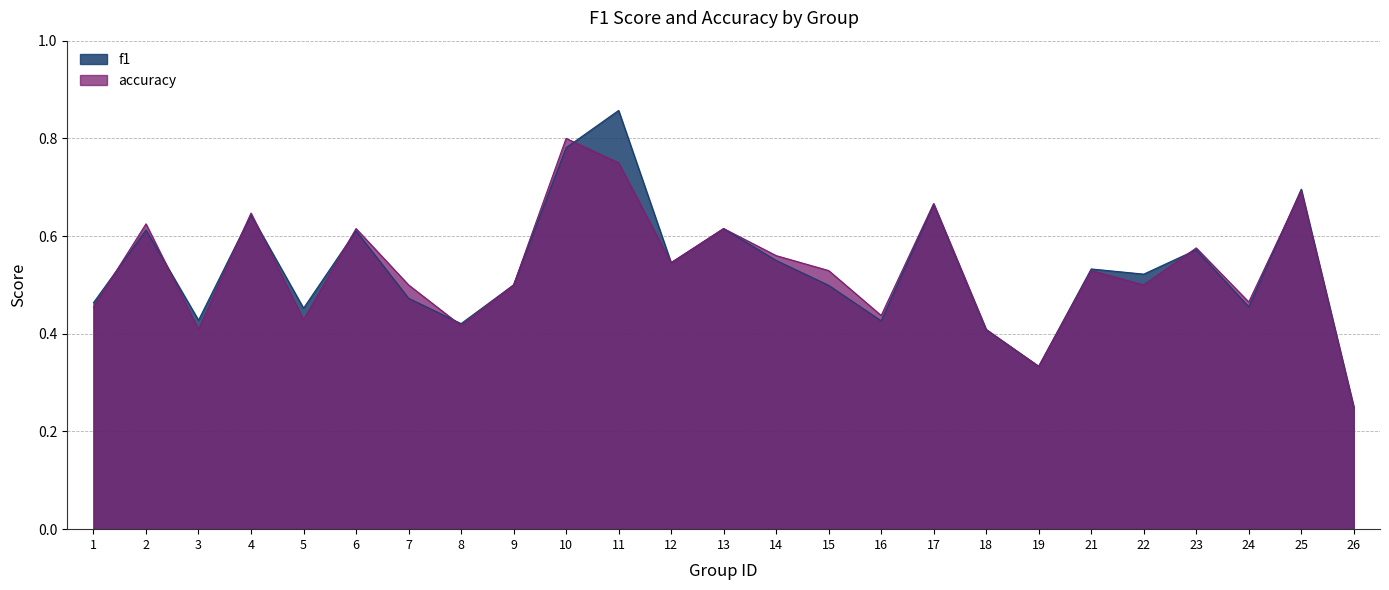

True or false: accuracy has more than 0 points higher than both neighbors.

True